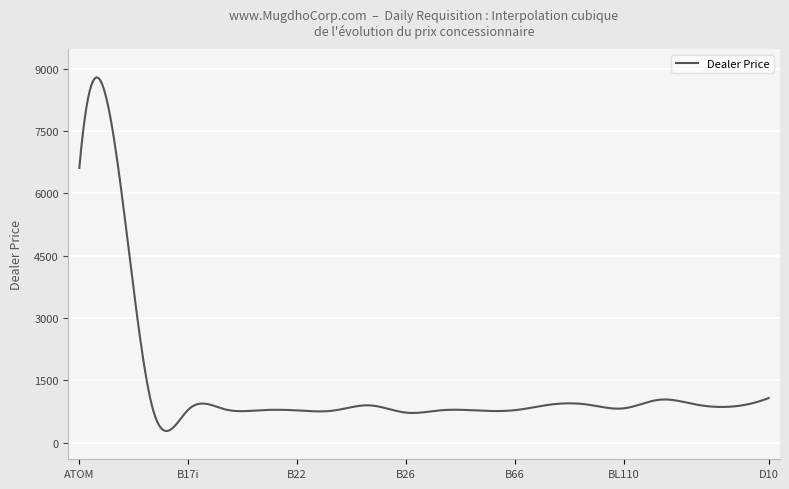

What is the minimum value shown in the chart?

279.4